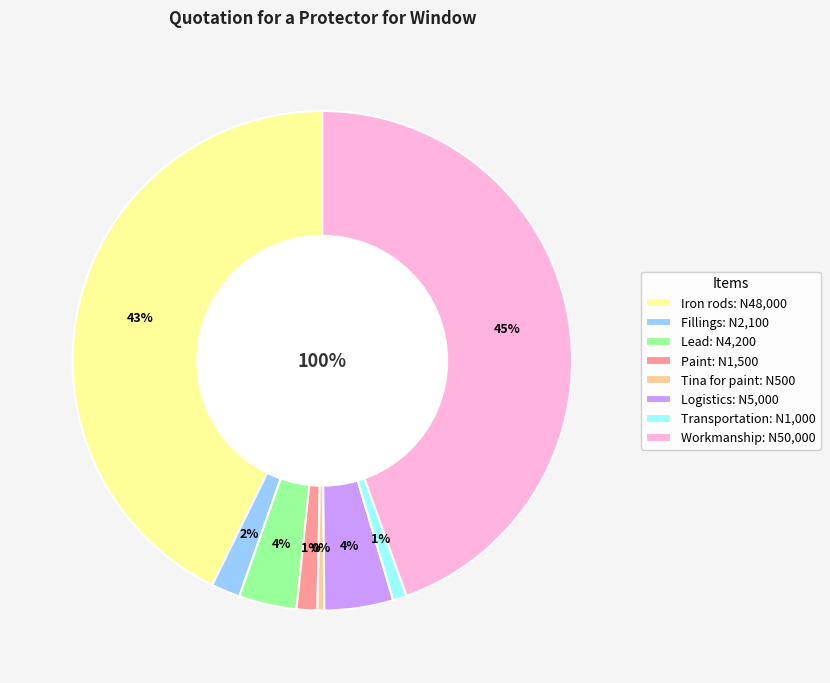

What percentage is NOT represented by Paint?

98.7%